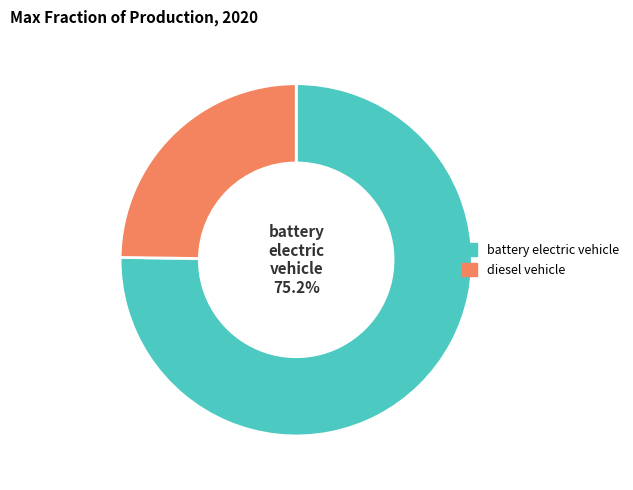

To the nearest percent, what is the difference between the largest and smallest slice percentages?

50%